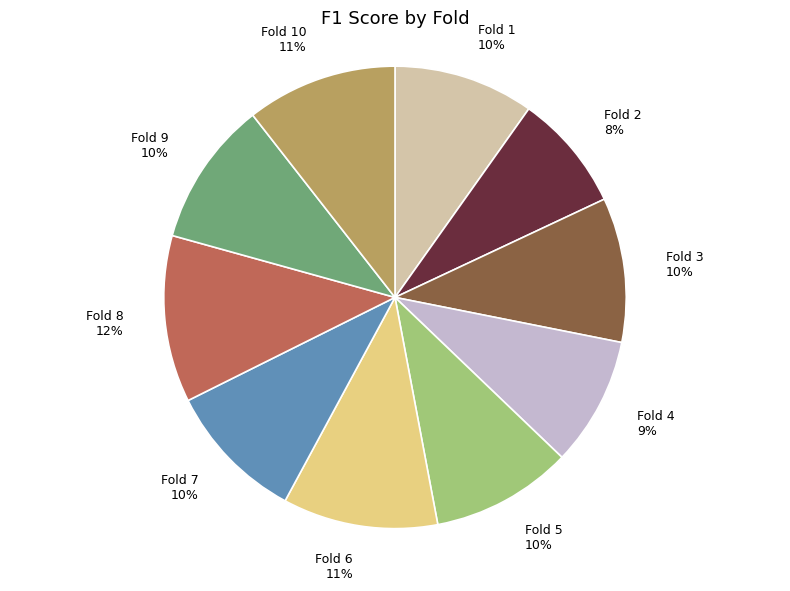

Do Fold 3 and Fold 1 together represent more than half of the pie?

No